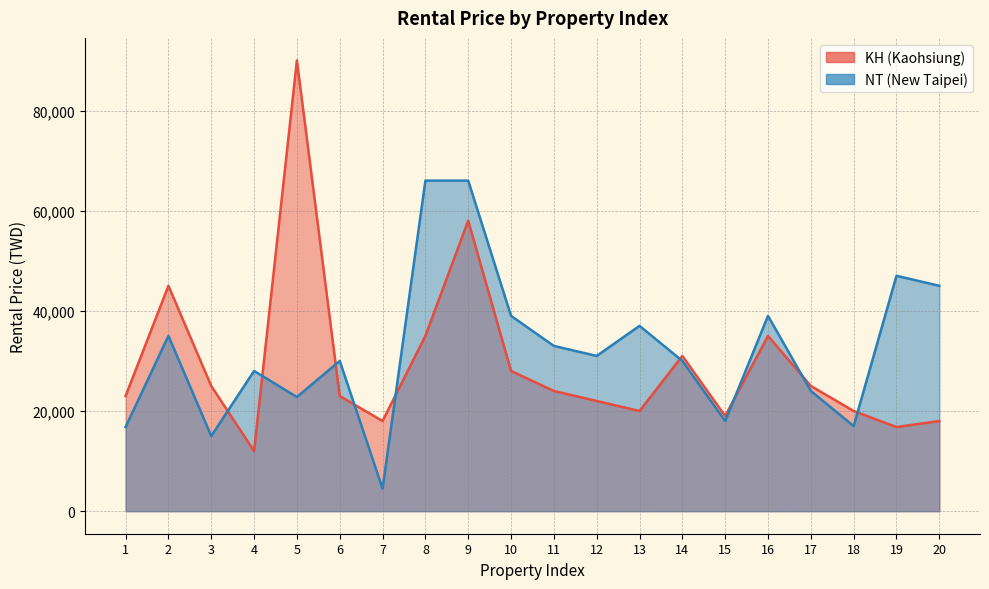

Reading left to right, list all the values displayed in this chart.

KH (Kaohsiung): 23000	45000	25000	12000	90000	23000	18000	35000	58000	28000	24000	22000	20000	31000	19000	35000	25000	20000	16800	18000
NT (New Taipei): 16800	35000	15000	28000	22800	30000	4500	66000	66000	39000	33000	31000	37000	30000	18000	39000	24000	17000	47000	45000